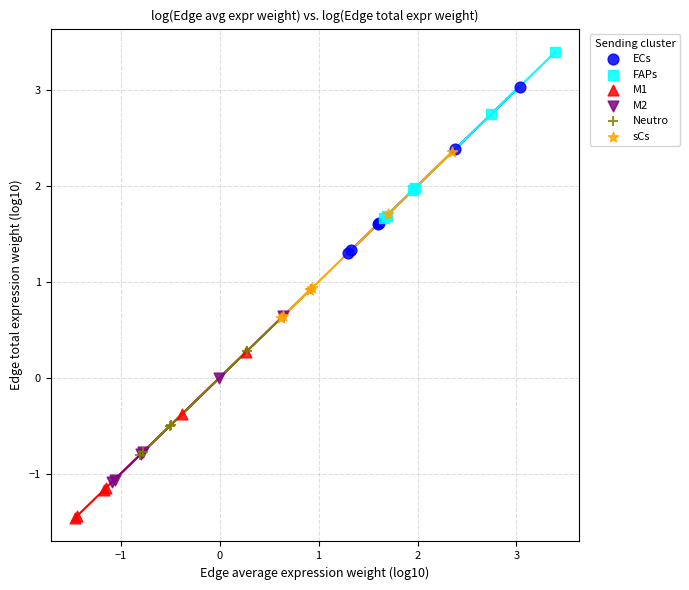

What are all the series names shown in the legend?

ECs, FAPs, M1, M2, Neutro, sCs